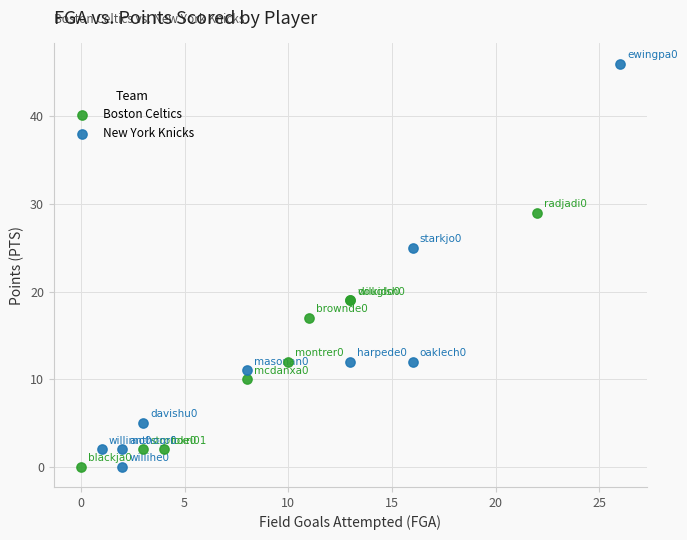

Which series contains the highest Y value?

New York Knicks